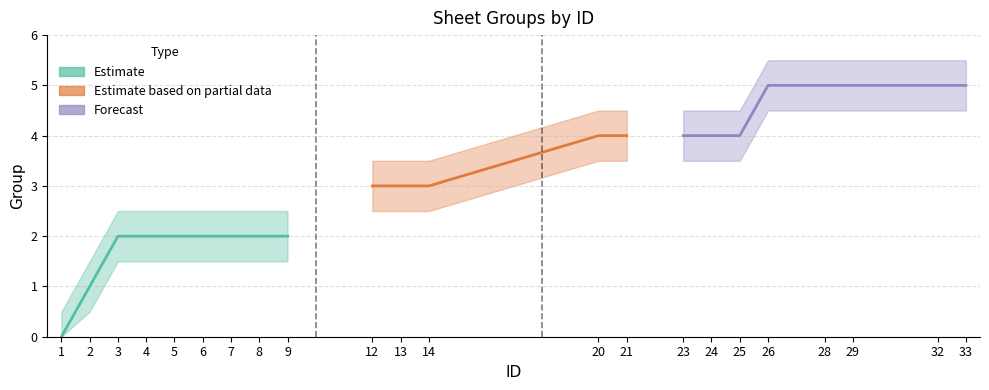

Reading left to right, list all the values displayed in this chart.

0	1	2	2	2	2	2	2	2	3	3	3	4	4	4	4	4	5	5	5	5	5